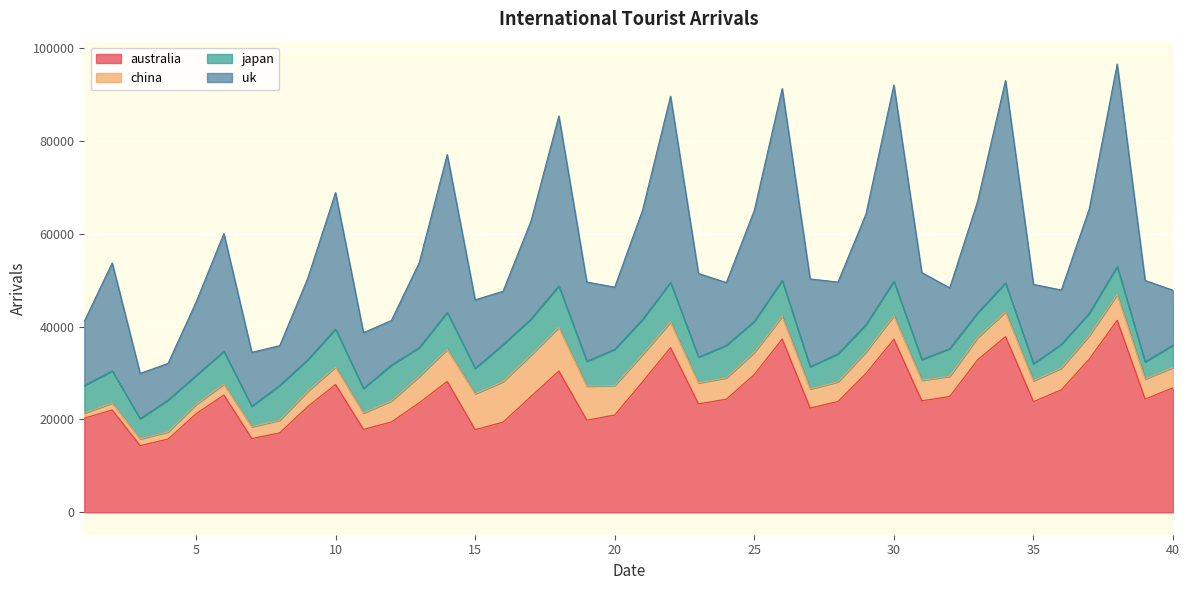

At which category does japan reach its first local valley?

3